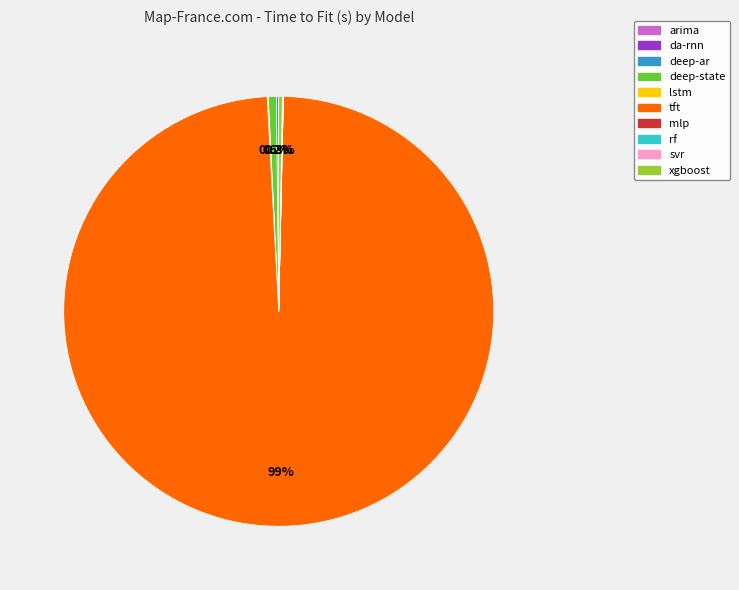

To the nearest percent, what is the difference between the largest and smallest slice percentages?

99%